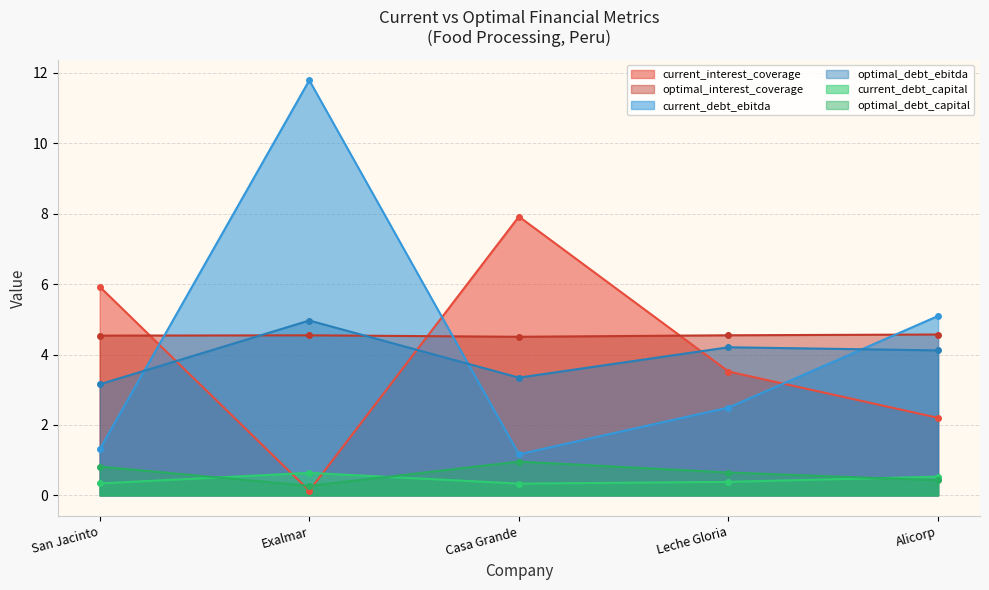

In current_interest_coverage, how many points are lower than both neighbors (excluding endpoints)?

1